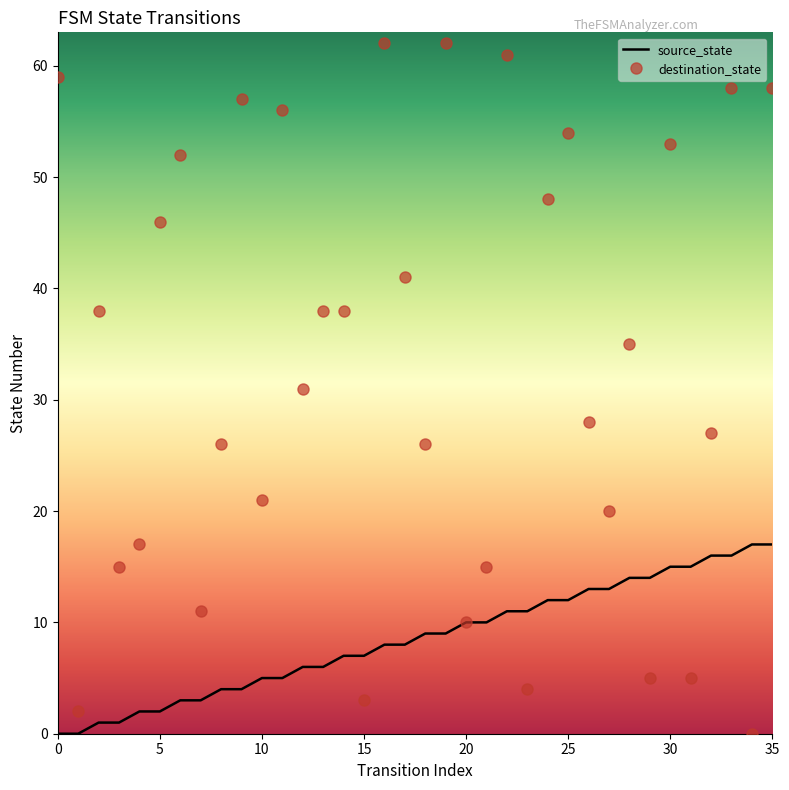

List the series in order of their peak value, lowest first.

source_state, destination_state